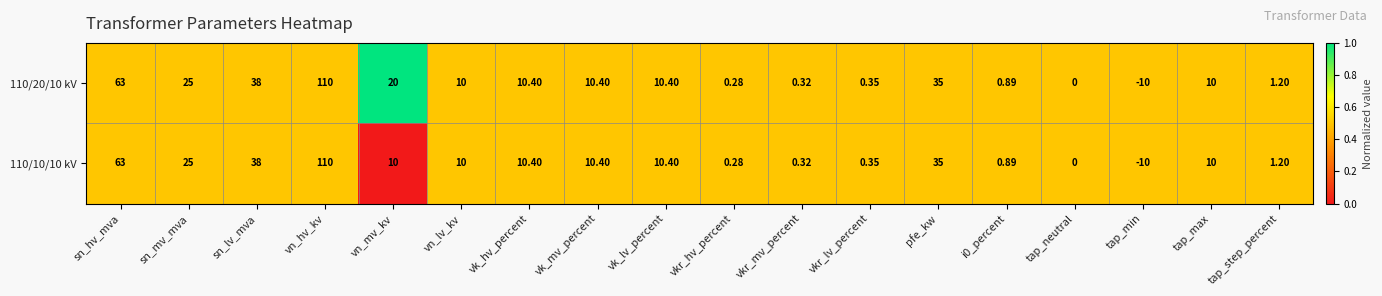

At which category is the sum across all series the highest?

vn_hv_kv